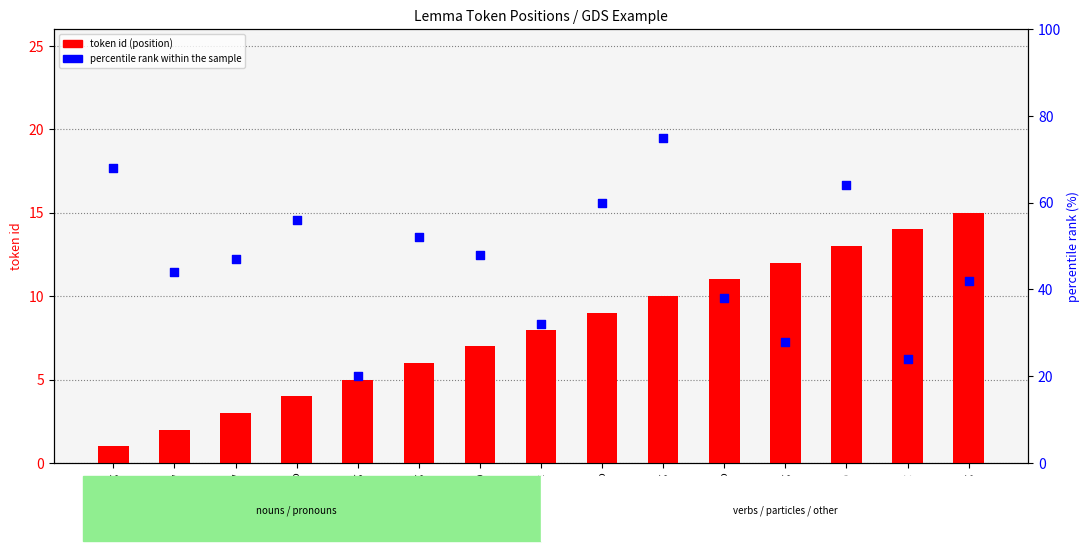

At which category is the sum across all series the highest?

ἐπιφανής